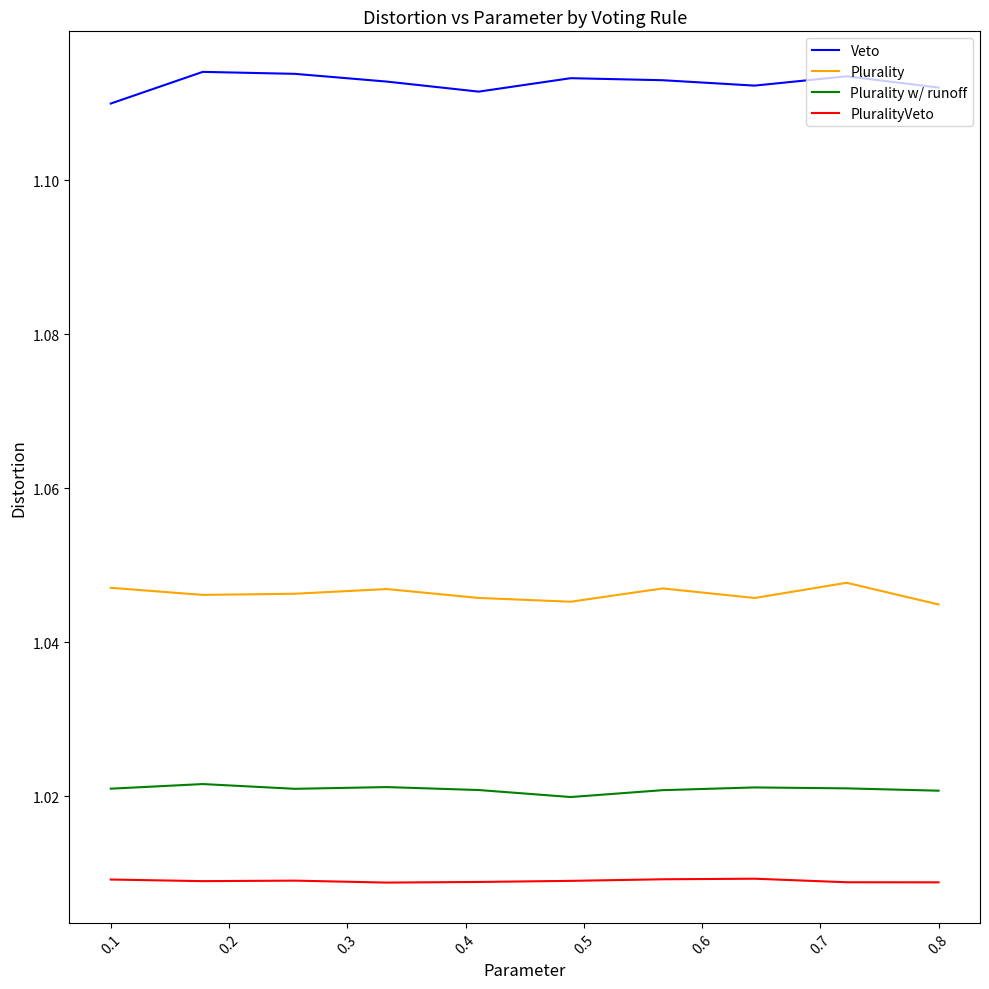

Which series has the largest range (max minus min)?

Veto